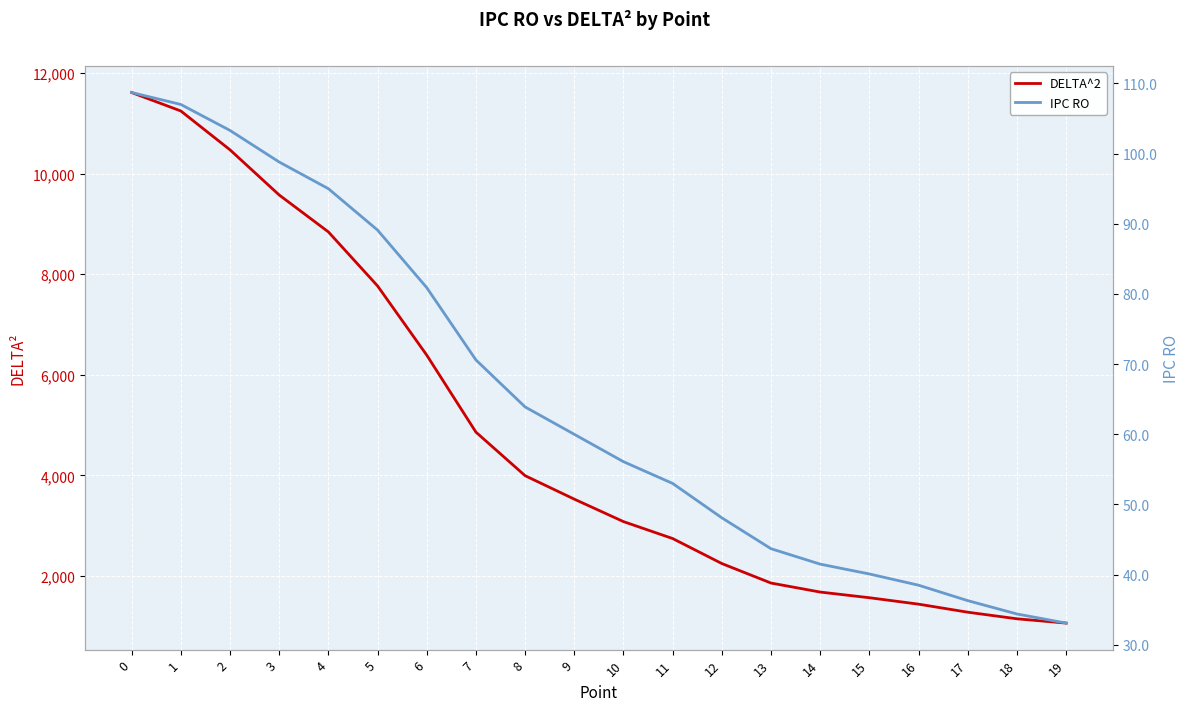

What is the value of the IPC RO point at the 16th from the left?

40.1